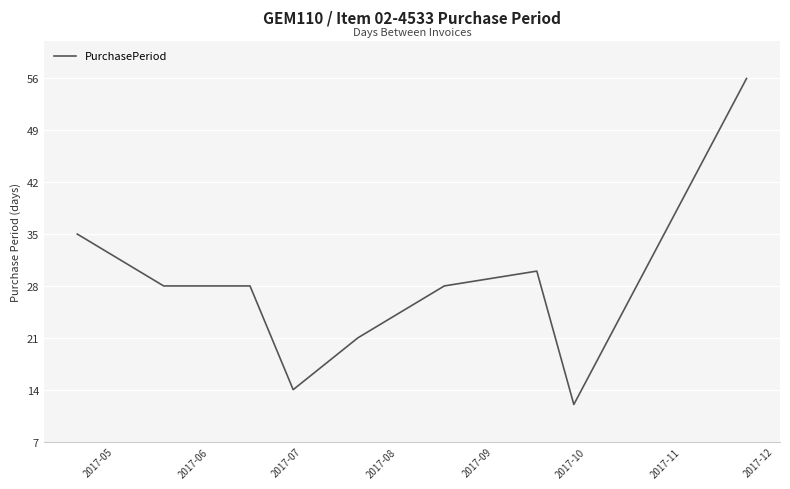

What is the maximum value shown in the chart?

56